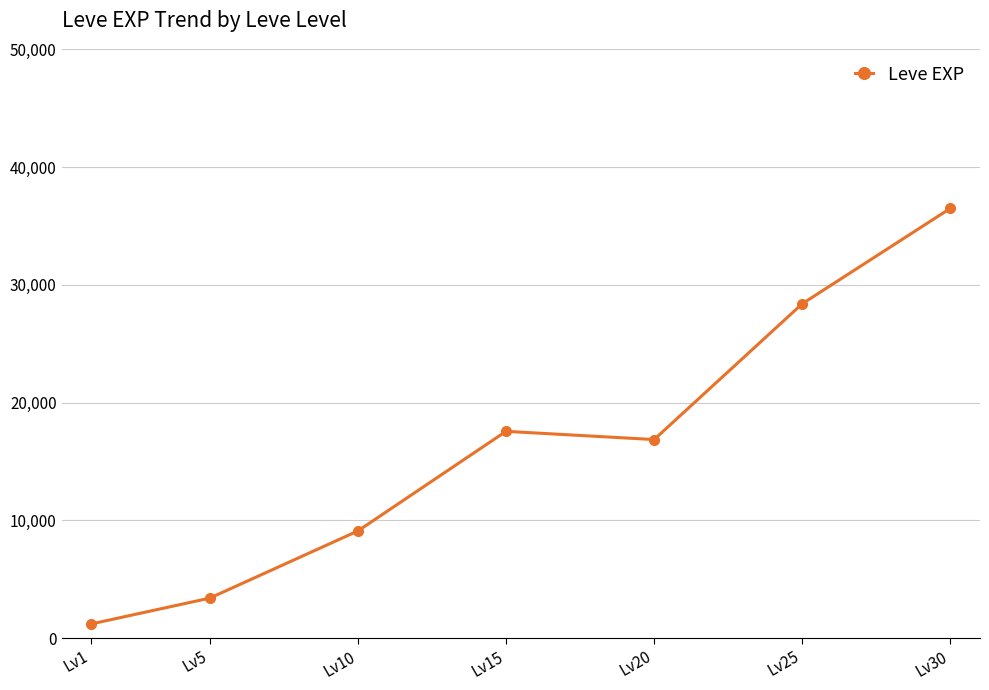

Where is the data nearest to the value 18852?

Lv15